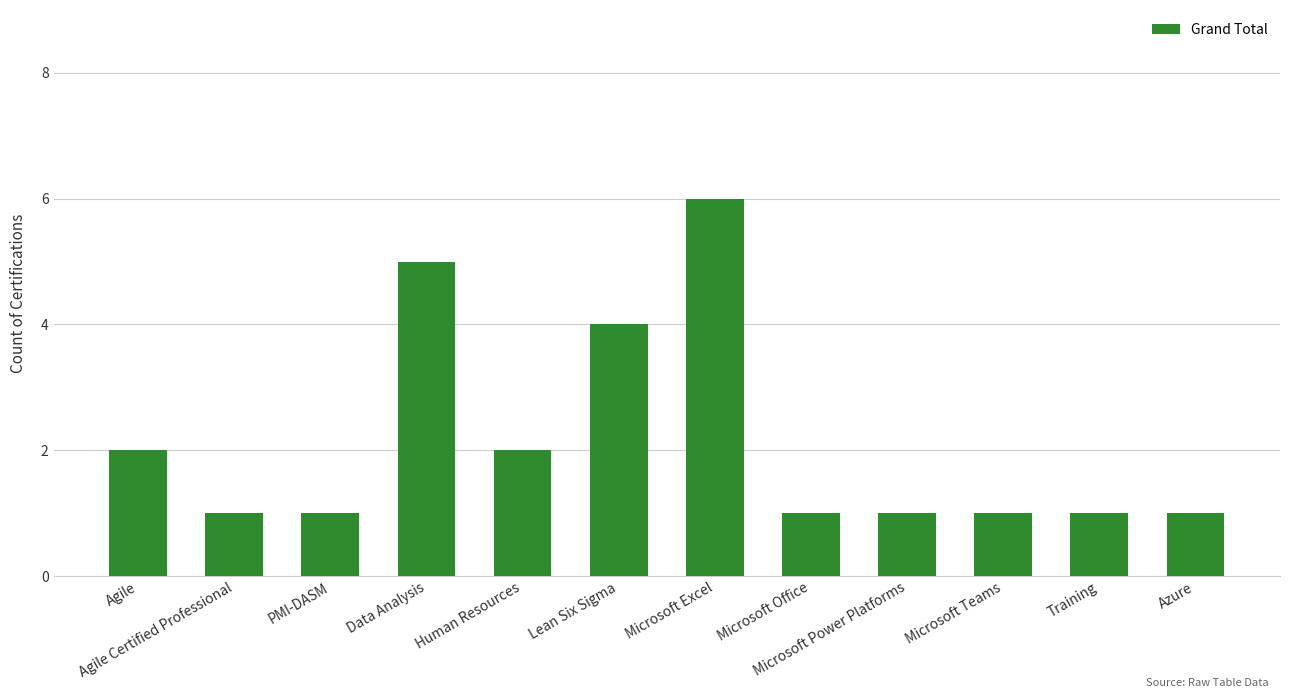

The chart shows a value of 3 at Agile. True or false?

False